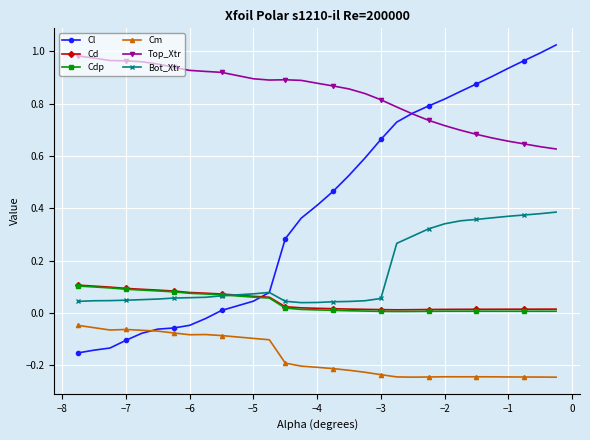

True or false: Cm and Bot_Xtr cross at least once.

False